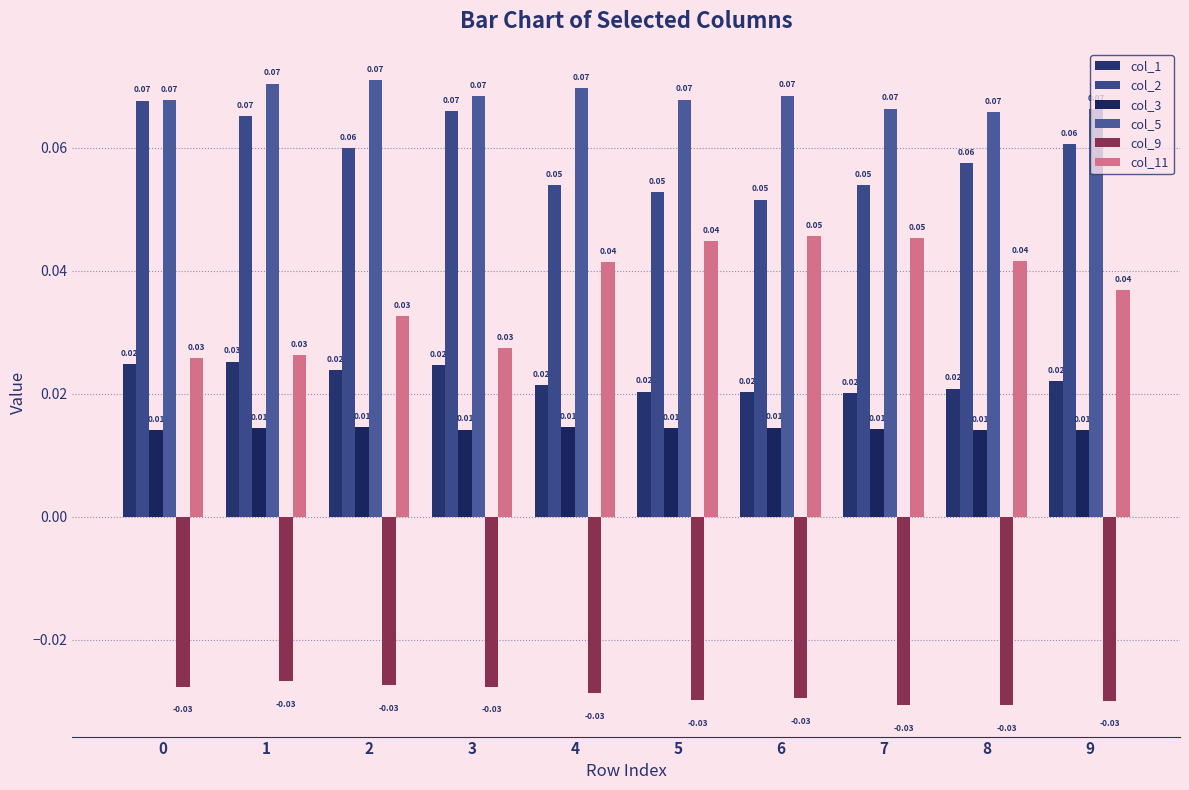

Which category has the highest value in the col_3 series?

4